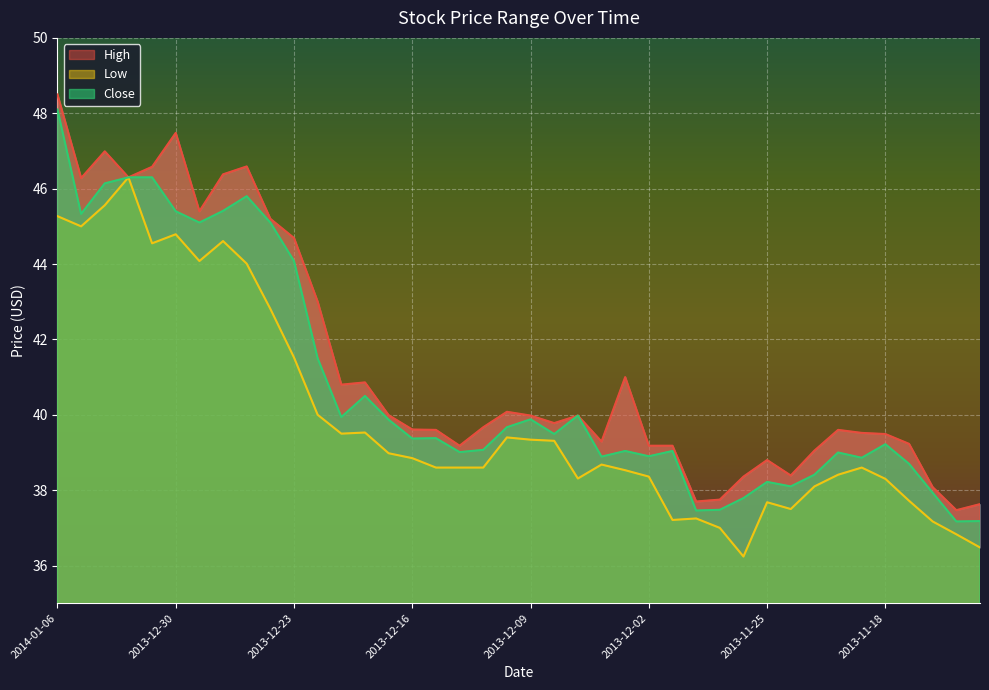

What is the difference between the maximum and minimum values in the Low series?

10.1